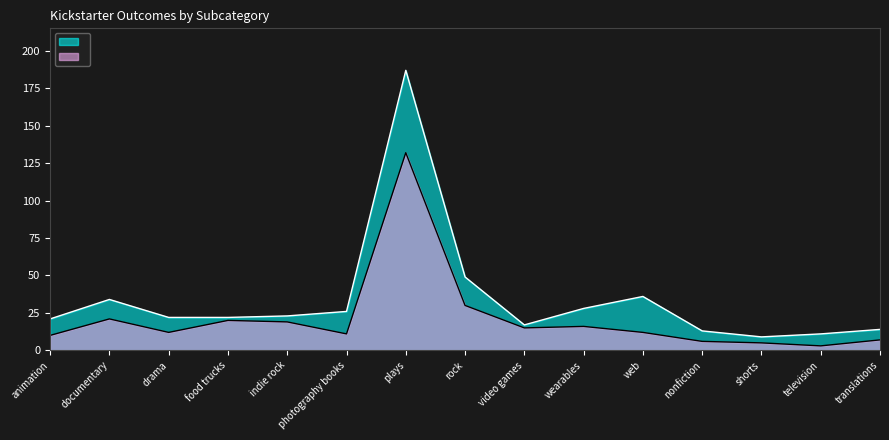

True or false: failed and successful intersect in this chart.

False